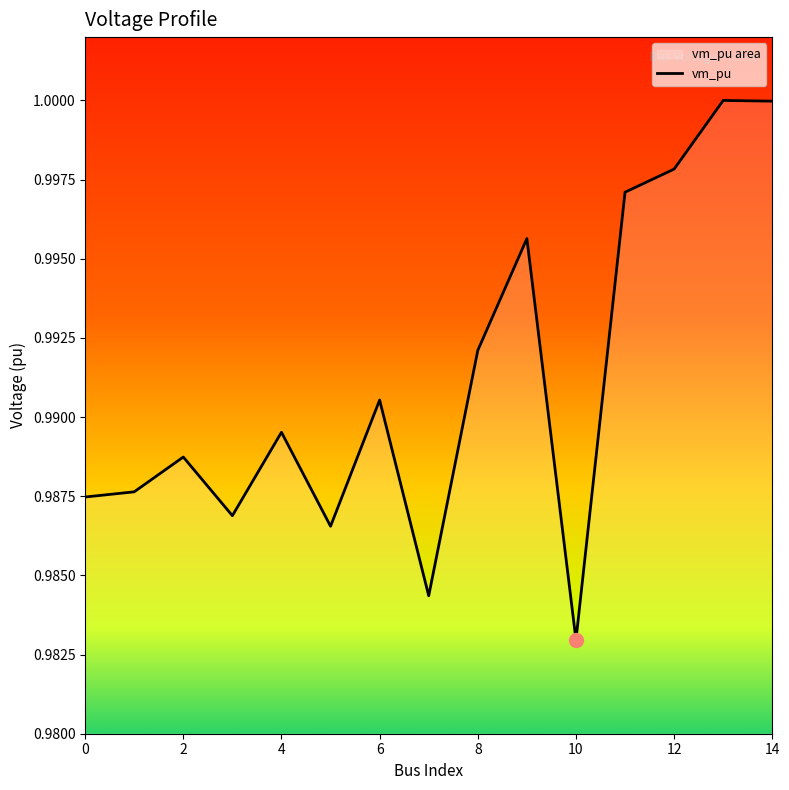

How many lines are shown in the chart?

1